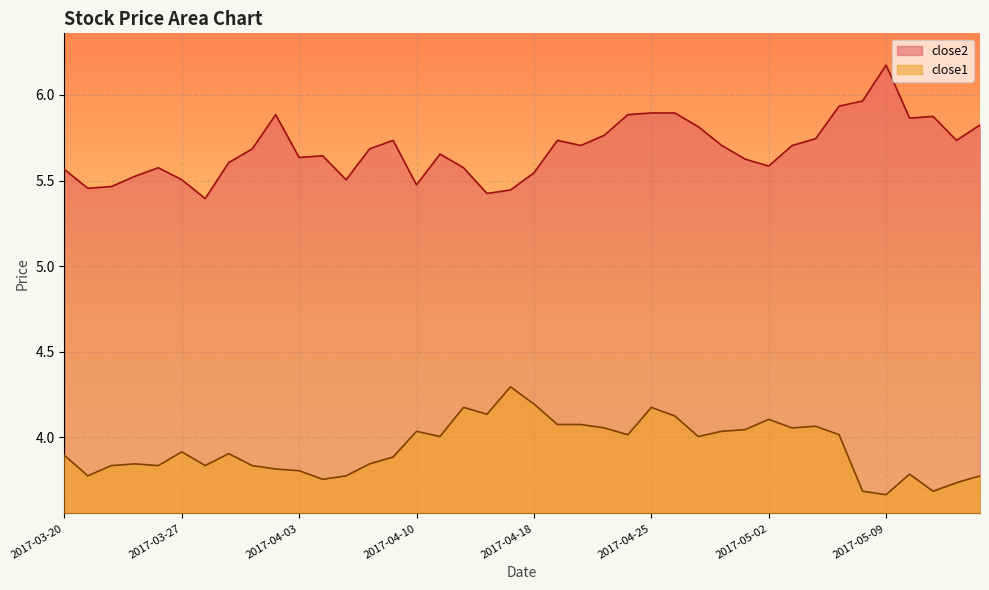

True or false: close2 has more than 2 interior local peaks.

True